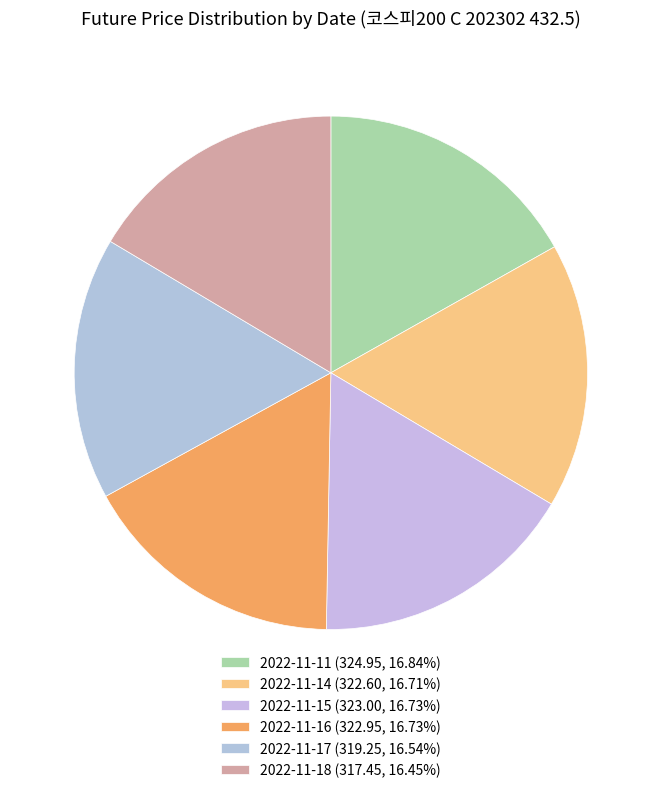

True or false: 2022-11-18 accounts for 16% of the total.

True